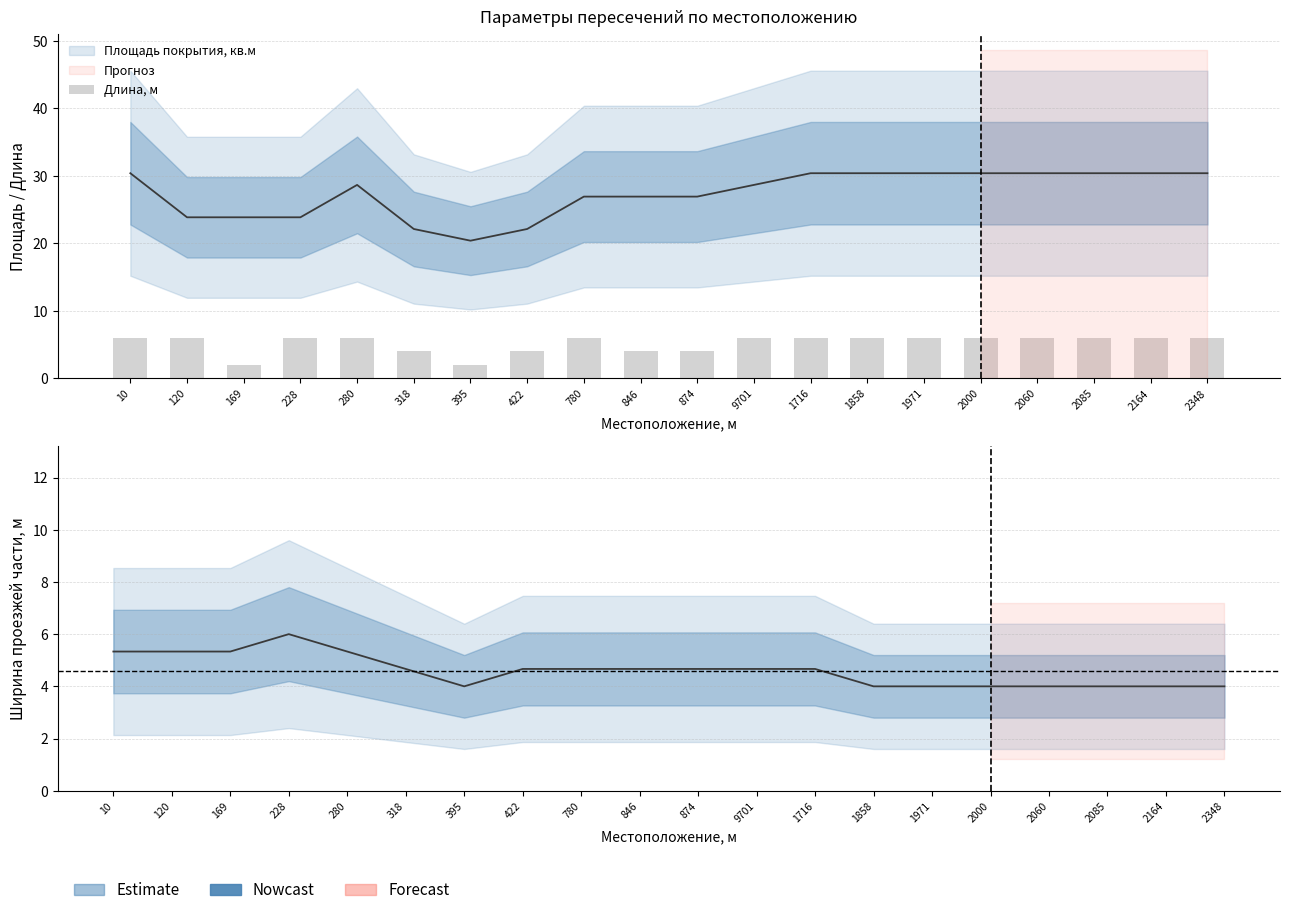

The value at 2000 is 8. True or false?

False